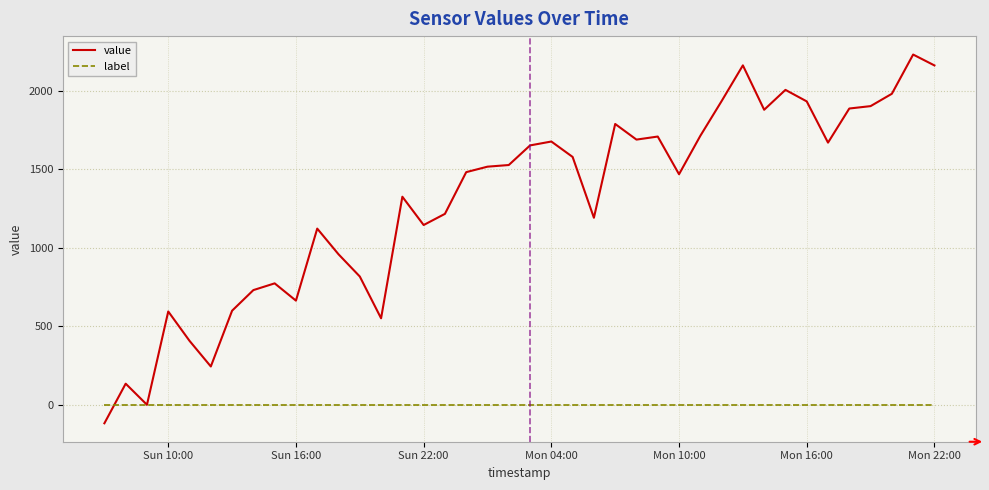

What is the maximum value shown in the chart?

2229.4